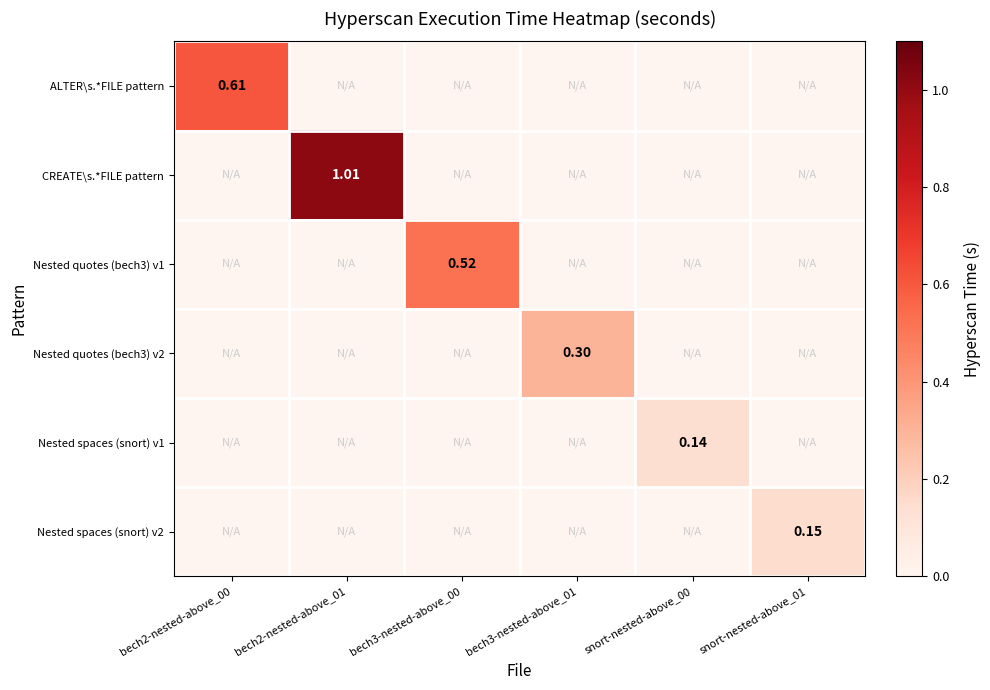

Rank the series by their maximum value, from lowest to highest.

Nested spaces (snort) v1, Nested spaces (snort) v2, Nested quotes (bech3) v2, Nested quotes (bech3) v1, ALTER\s.*FILE pattern, CREATE\s.*FILE pattern